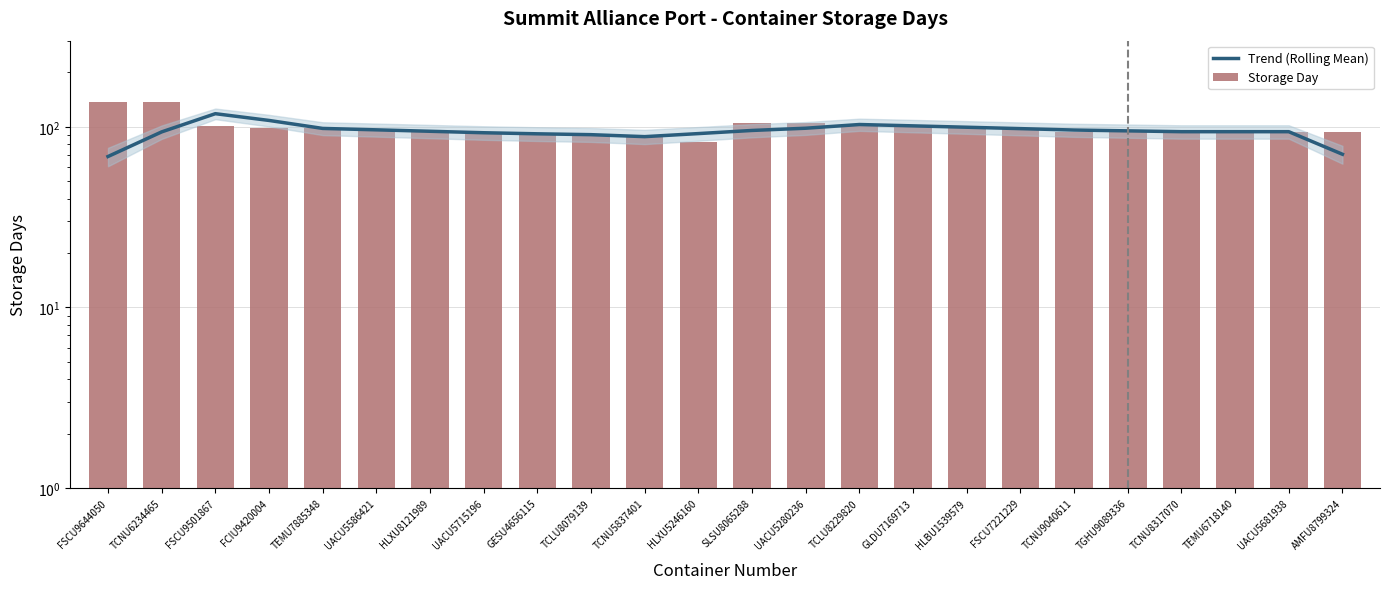

What is the highest value of the Storage Day series?

137.0